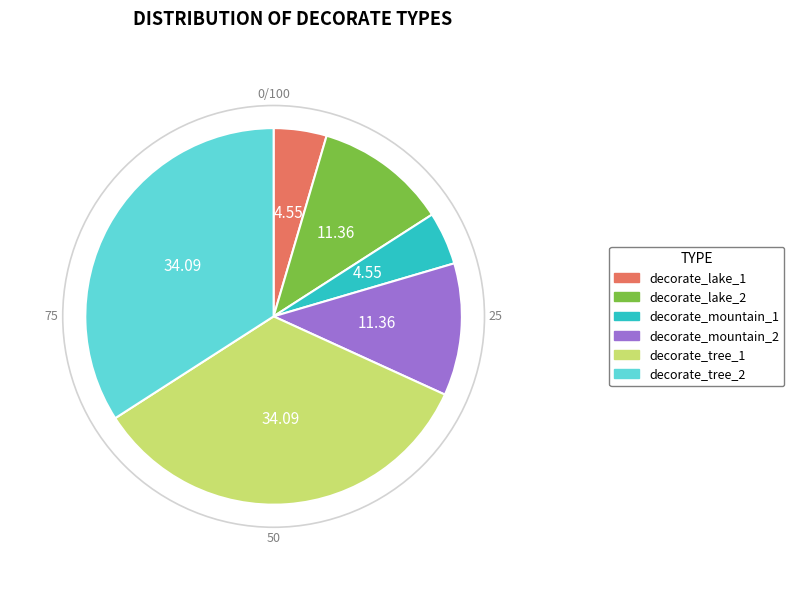

Do decorate_tree_1 and decorate_mountain_2 together represent more than half of the pie?

No